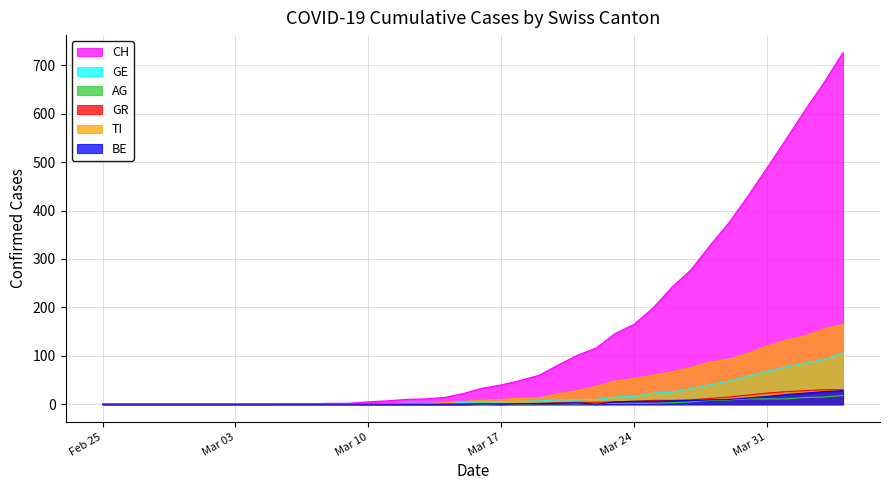

What is the value of the AG point at the 33rd from the left?

8